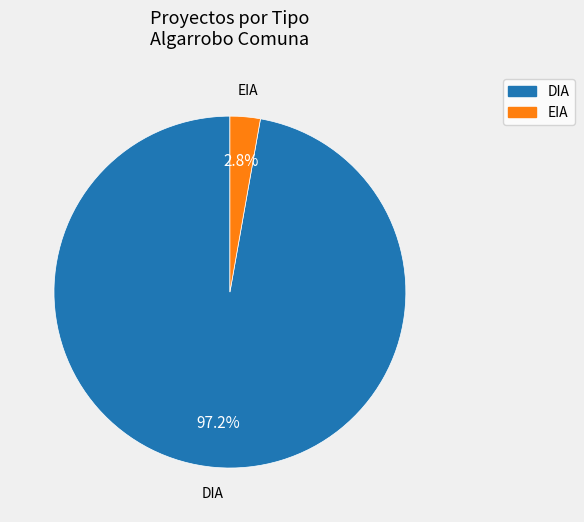

How many slices are in this pie chart?

2